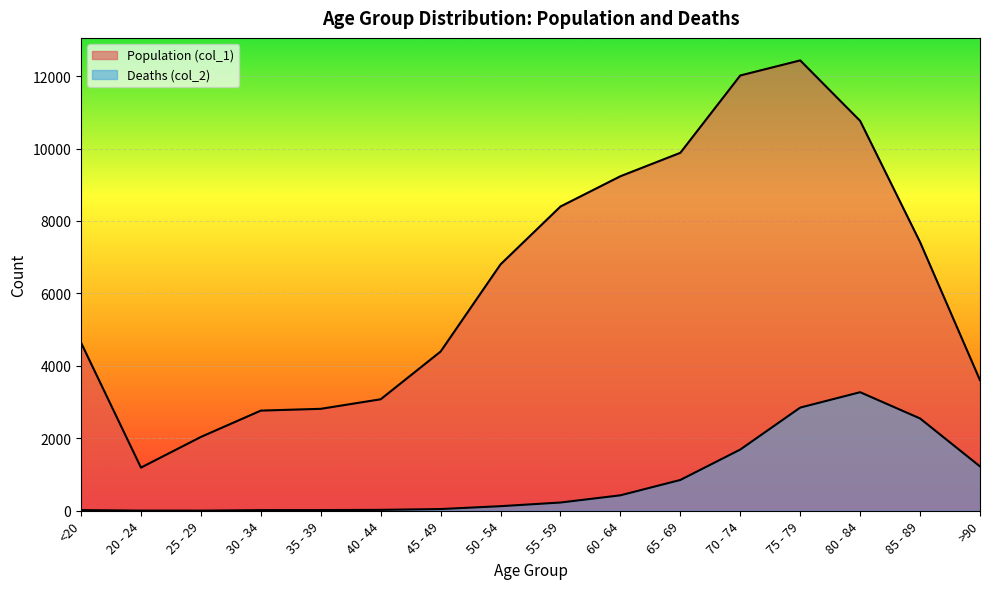

True or false: Population (col_1) and Deaths (col_2) cross at least once.

False